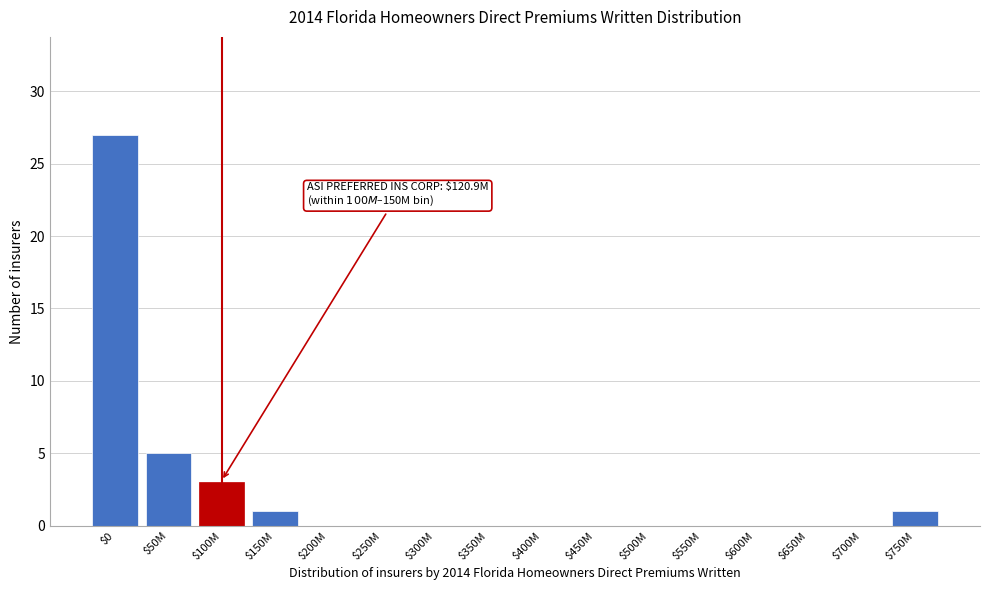

What is the maximum value shown in the chart?

27